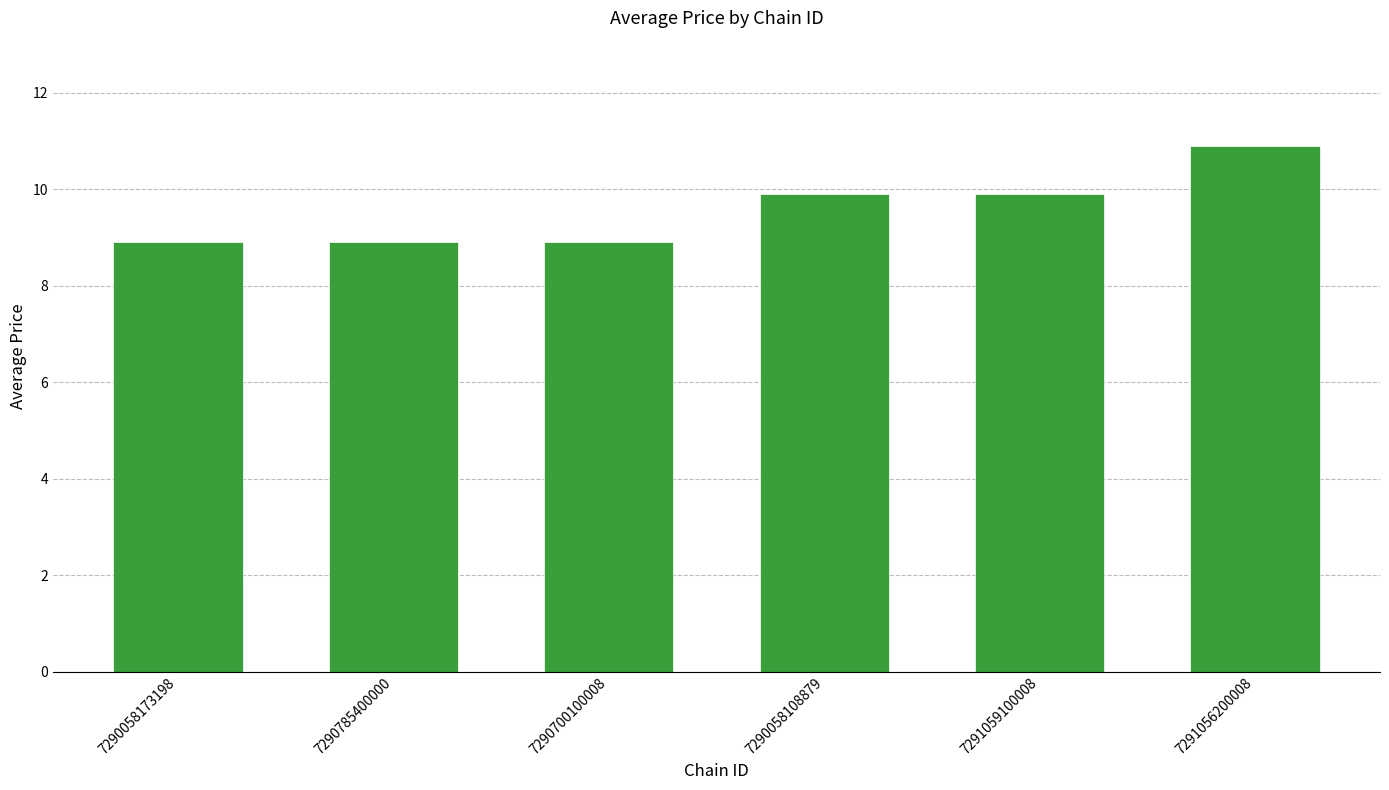

What is the label of the 4th bar from the left?

7290058108879